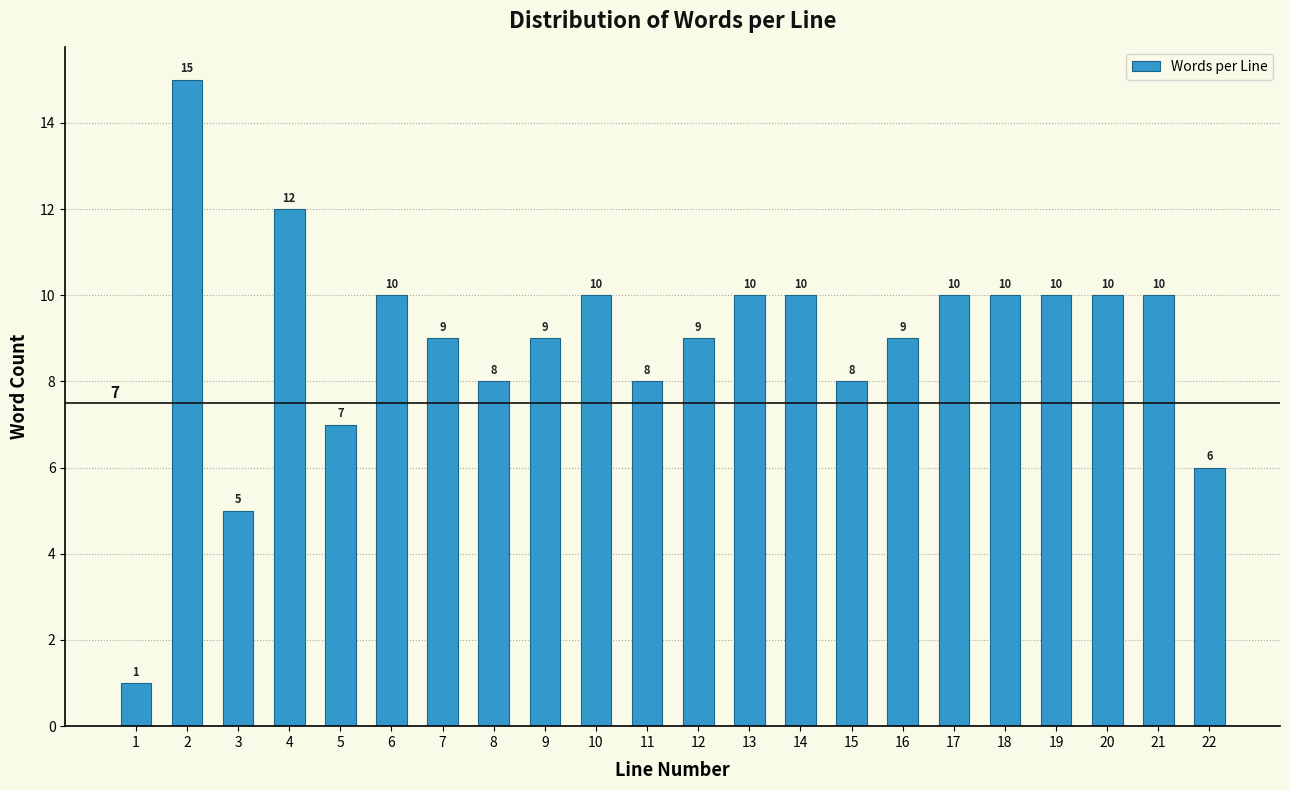

Reading right to left, what are all the values shown in this chart?

22=6	21=10	20=10	19=10	18=10	17=10	16=9	15=8	14=10	13=10	12=9	11=8	10=10	9=9	8=8	7=9	6=10	5=7	4=12	3=5	2=15	1=1